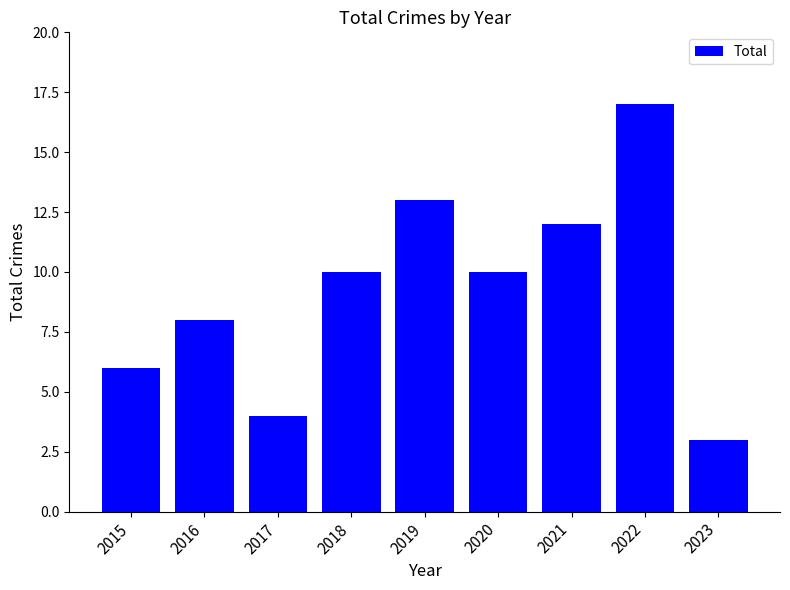

Are the bars grouped side by side (vs. stacked)?

No